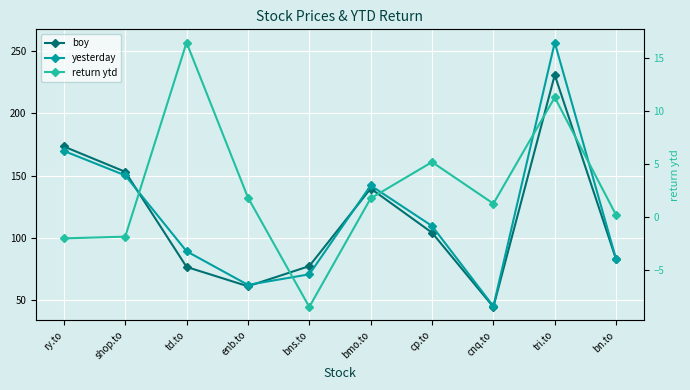

What are all the series names shown in the legend?

boy, yesterday, return ytd